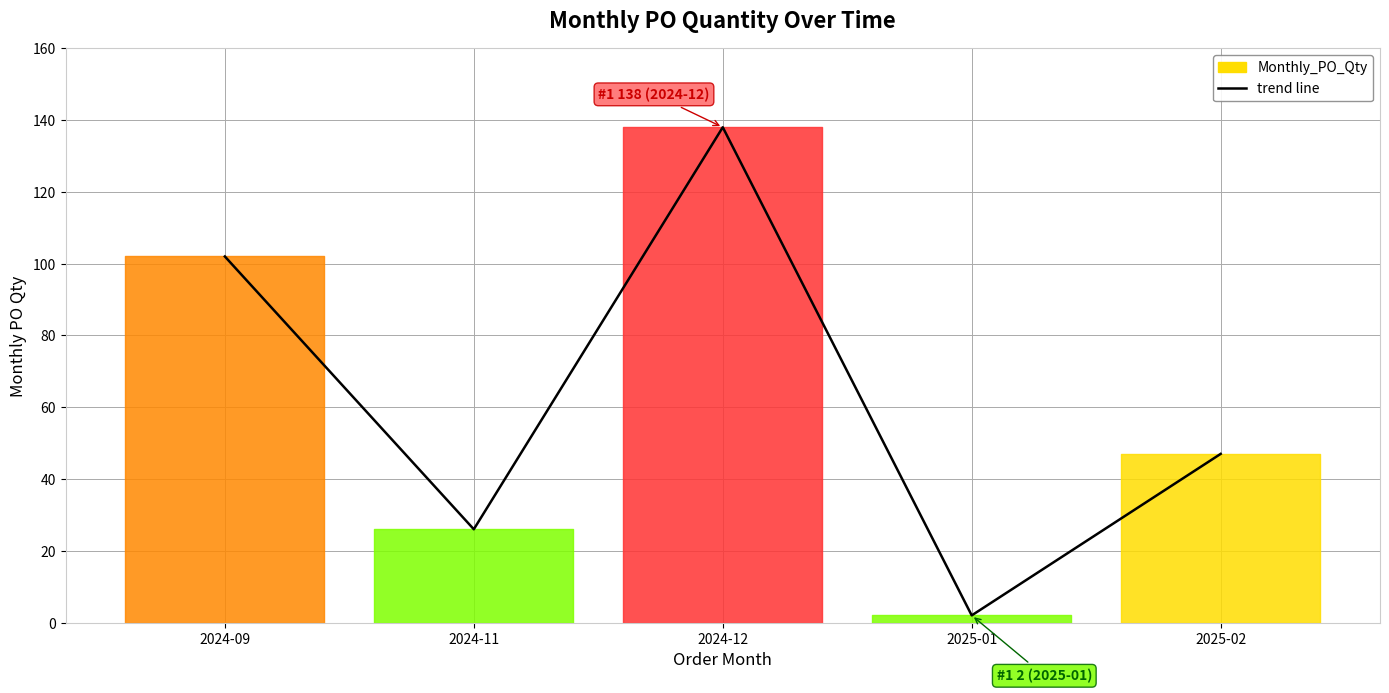

Rank the categories by value from lowest to highest.

2025-01, 2024-11, 2025-02, 2024-09, 2024-12